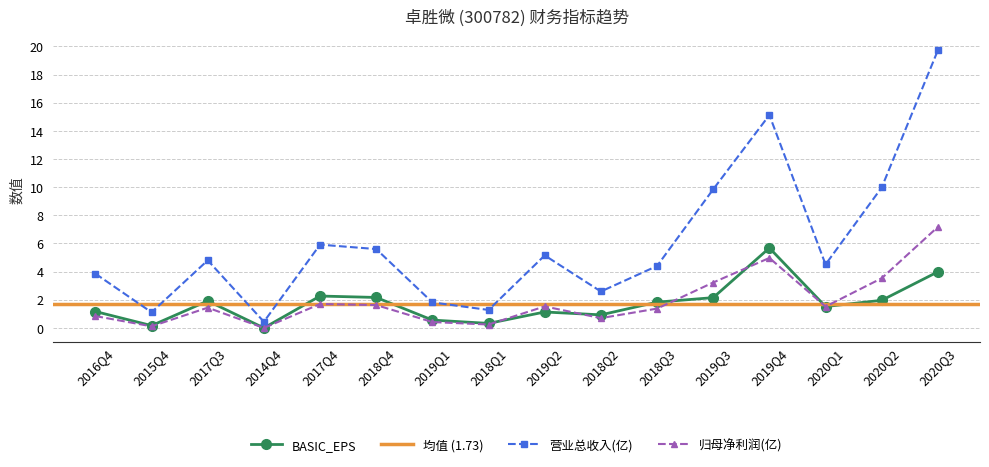

What is the difference between the highest and lowest values at 2019Q3?

7.7